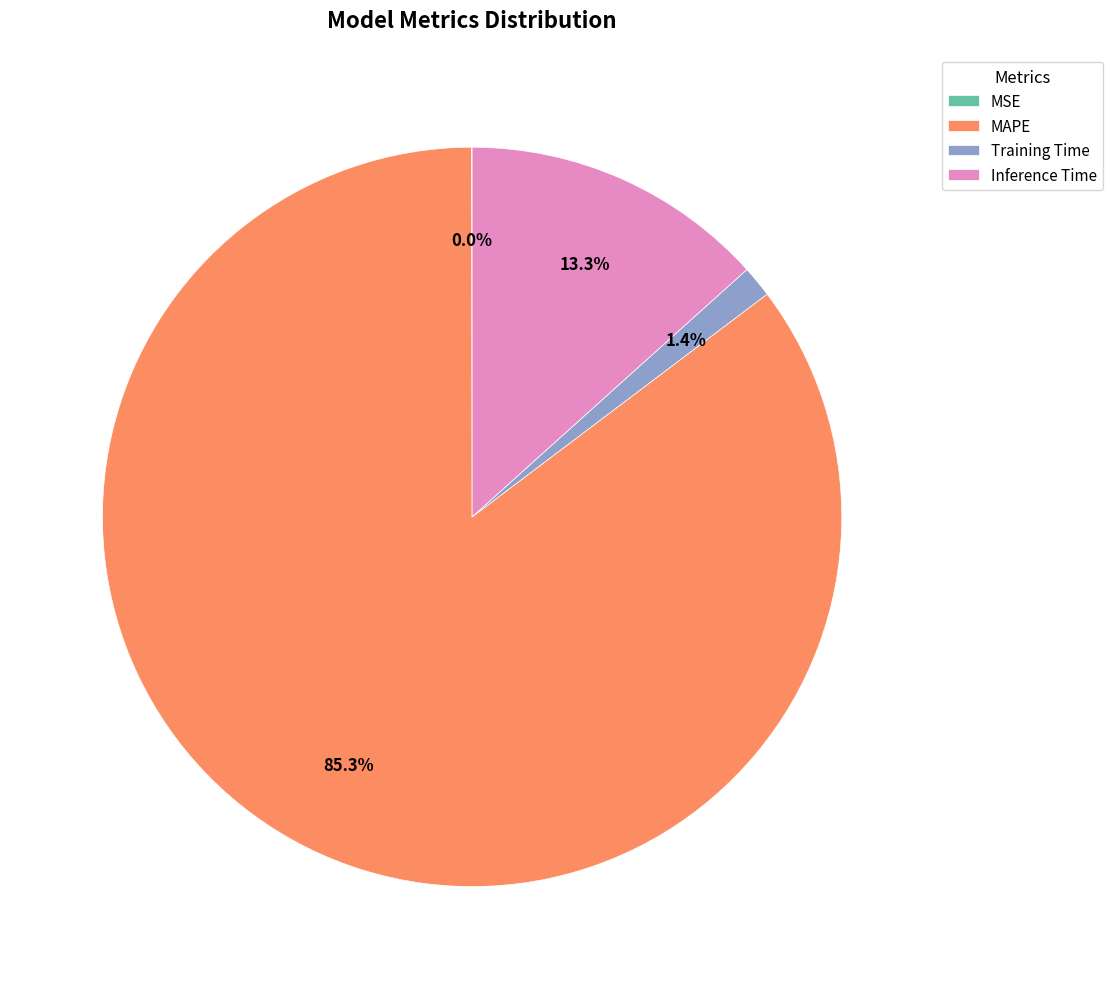

Between Inference Time and Training Time, which is larger?

Inference Time